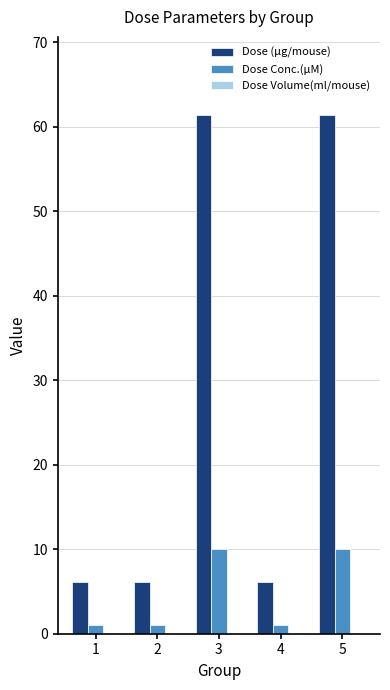

Are the bars horizontal?

No